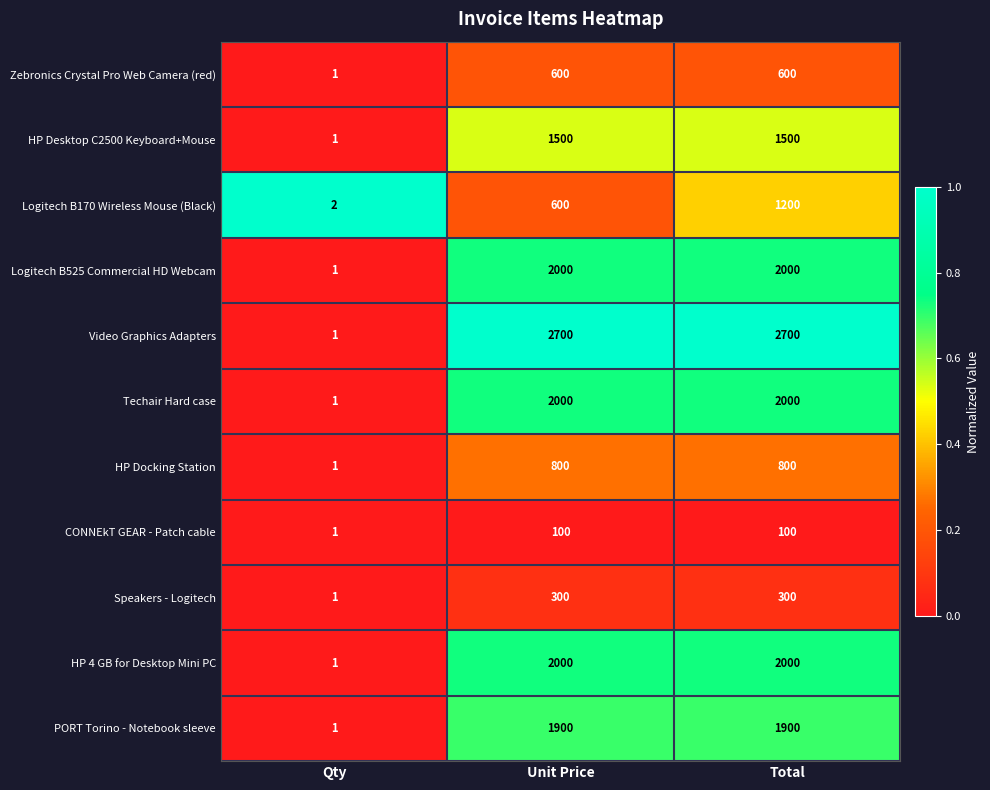

Count the number of categories in the chart.

3